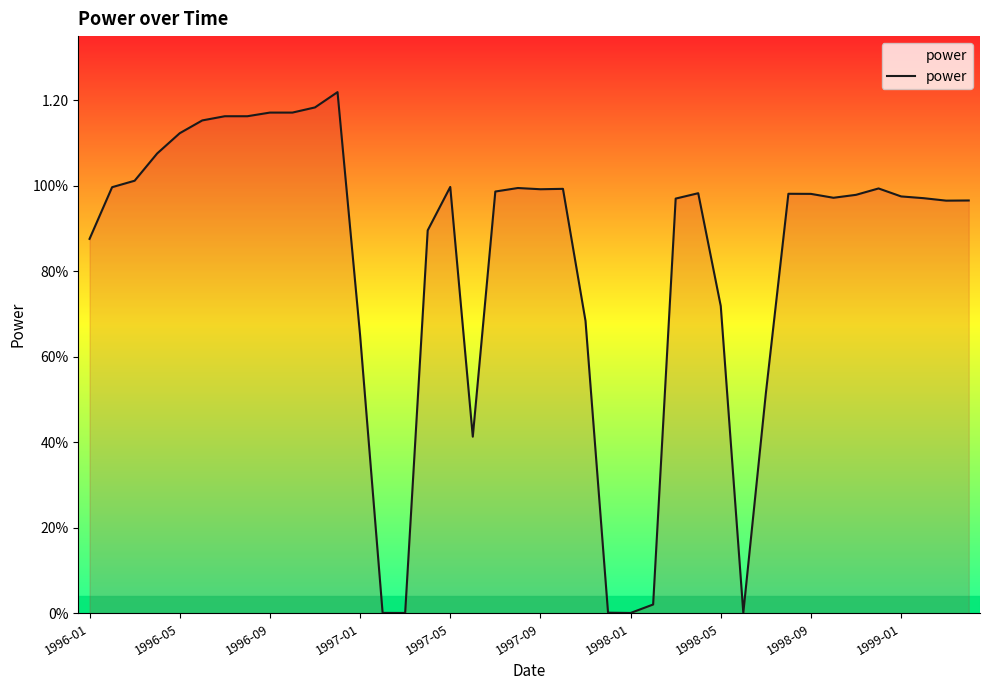

Does the chart display data point markers on the line(s)?

No